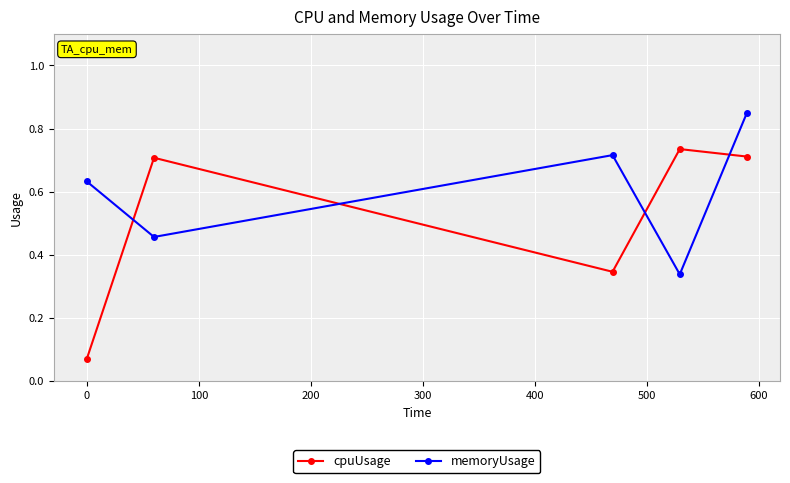

How many memoryUsage values are between 0 and 1?

5